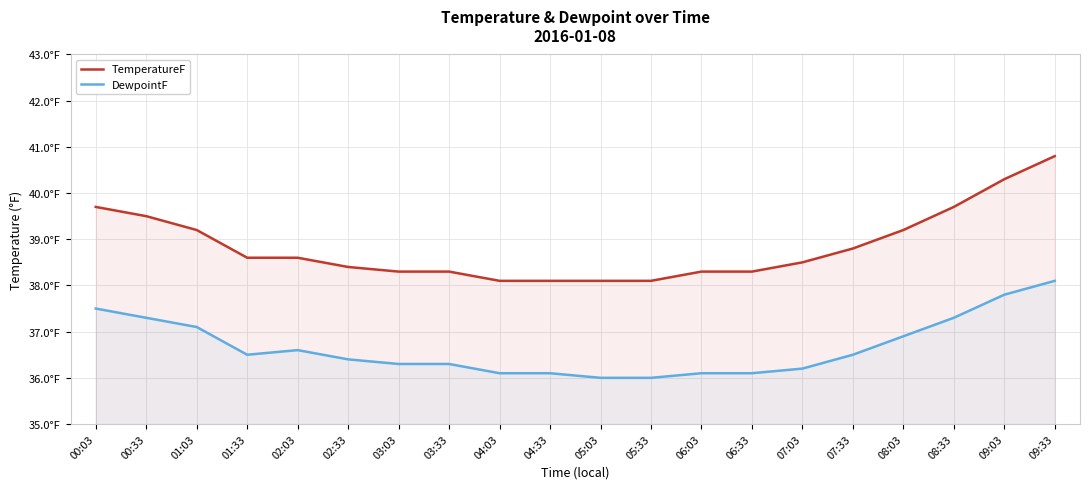

Reading right to left, list all the values displayed in this chart.

TemperatureF: 09:33=40.8	09:03=40.3	08:33=39.7	08:03=39.2	07:33=38.8	07:03=38.5	06:33=38.3	06:03=38.3	05:33=38.1	05:03=38.1	04:33=38.1	04:03=38.1	03:33=38.3	03:03=38.3	02:33=38.4	02:03=38.6	01:33=38.6	01:03=39.2	00:33=39.5	00:03=39.7
DewpointF: 09:33=38.1	09:03=37.8	08:33=37.3	08:03=36.9	07:33=36.5	07:03=36.2	06:33=36.1	06:03=36.1	05:33=36.0	05:03=36.0	04:33=36.1	04:03=36.1	03:33=36.3	03:03=36.3	02:33=36.4	02:03=36.6	01:33=36.5	01:03=37.1	00:33=37.3	00:03=37.5